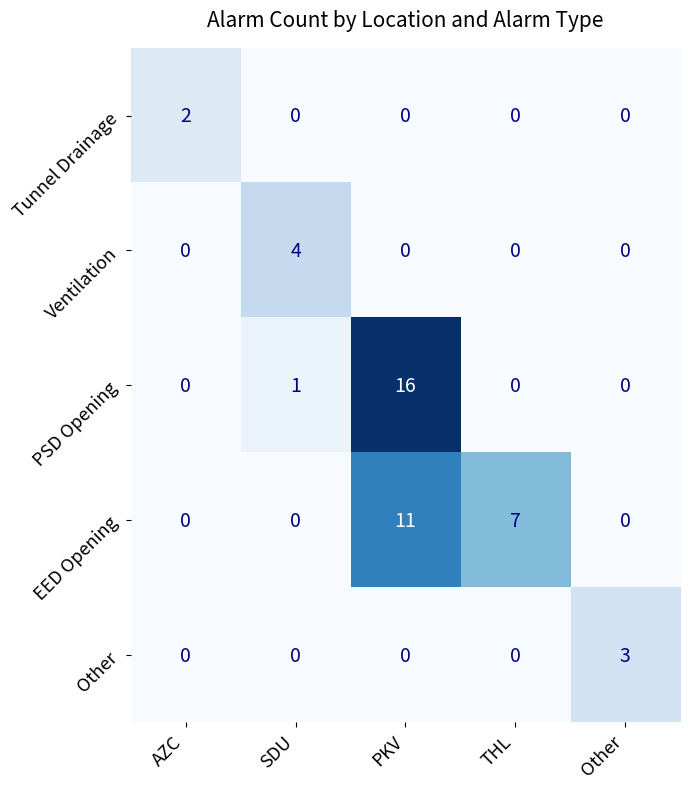

List the series in order of their peak value, highest first.

PSD Opening, EED Opening, Ventilation, Other, Tunnel Drainage